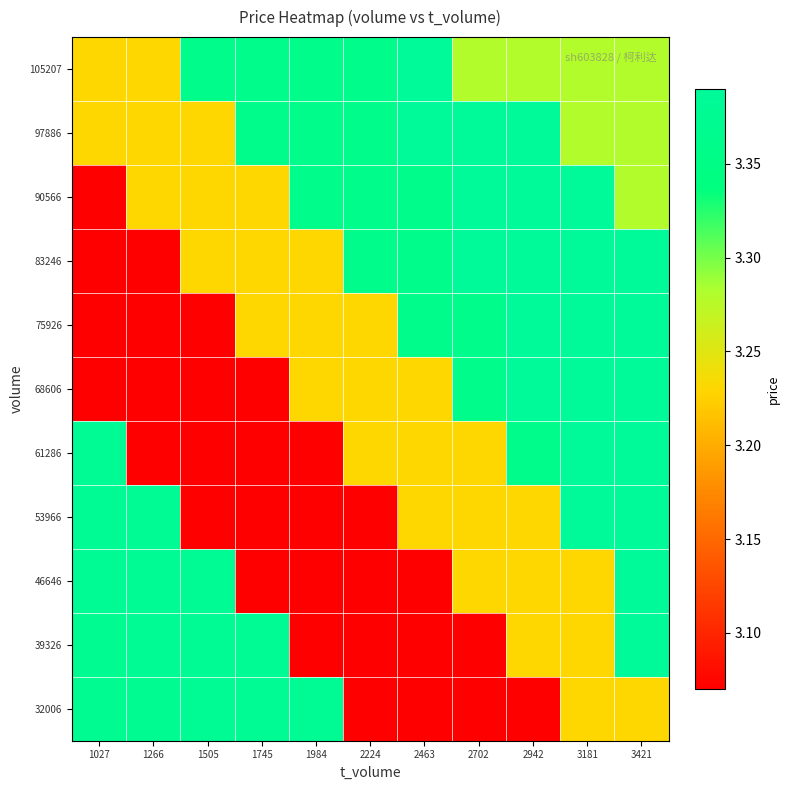

What is the difference between the highest and lowest values at 1027?

0.3